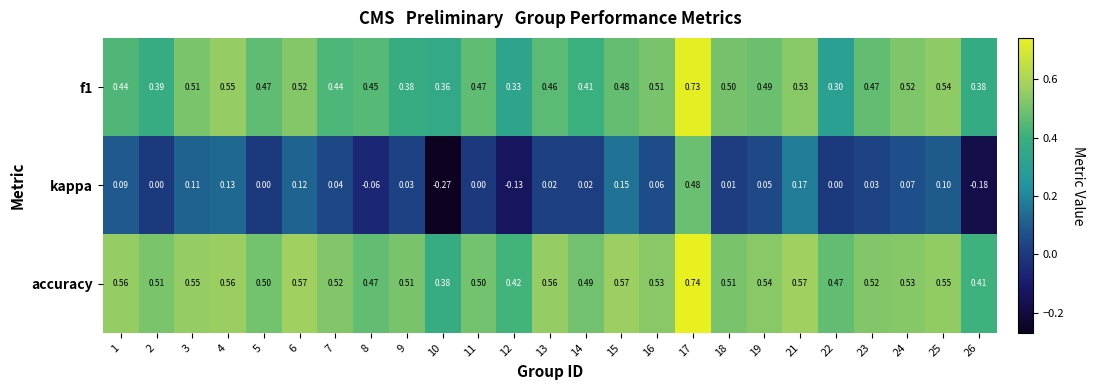

Is the value of accuracy at 22 greater than the value of f1 at 15?

No